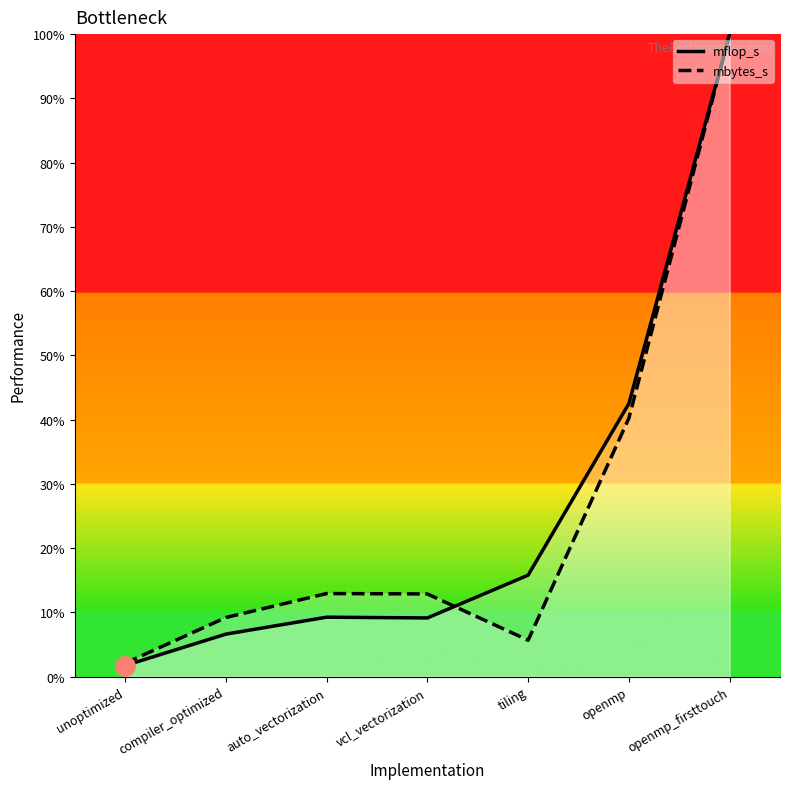

Which series has the widest spread of values?

mflop_s